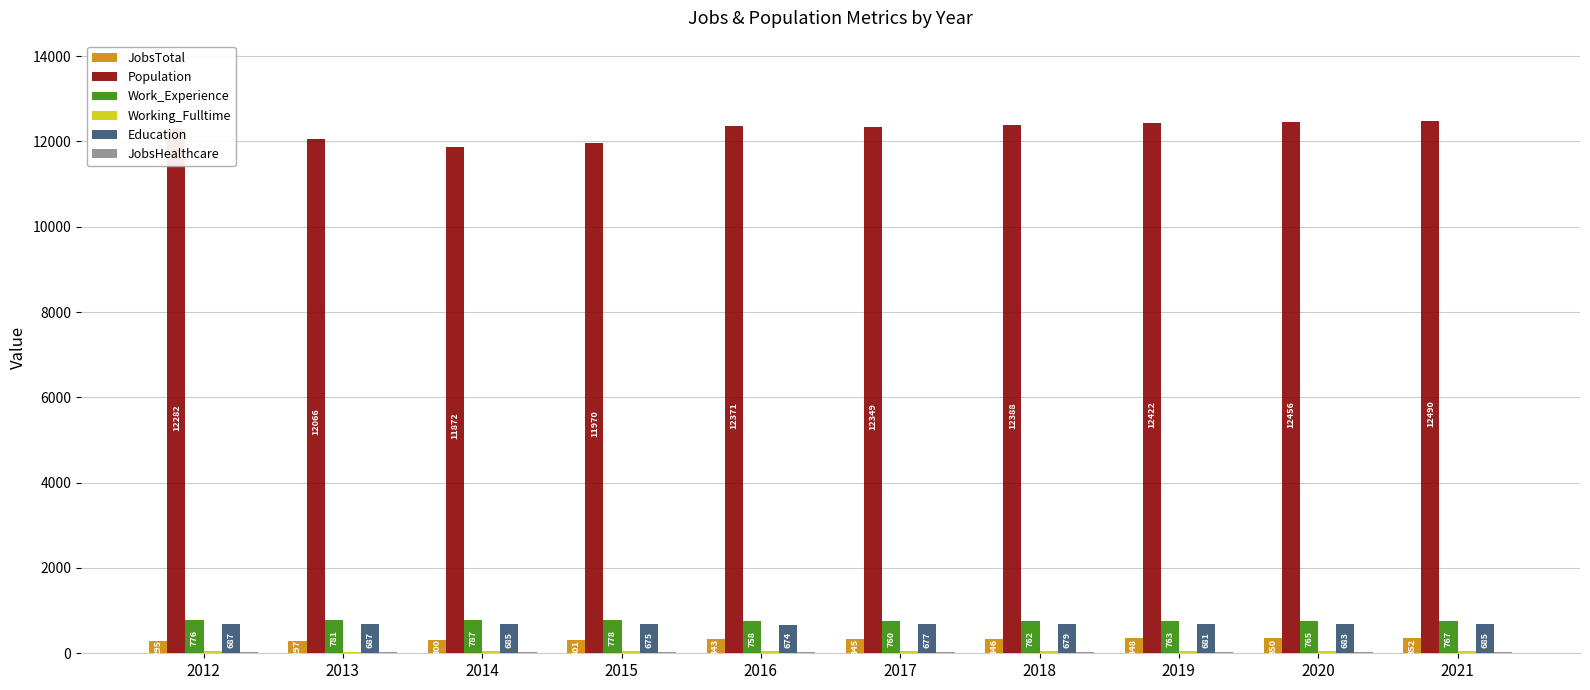

Read the Education value at 2018, to the nearest 5.

680